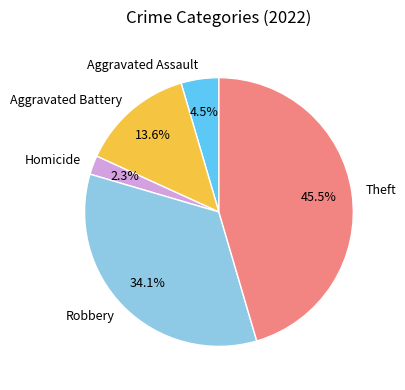

The Aggravated Battery slice represents 6% of the pie. True or false?

False